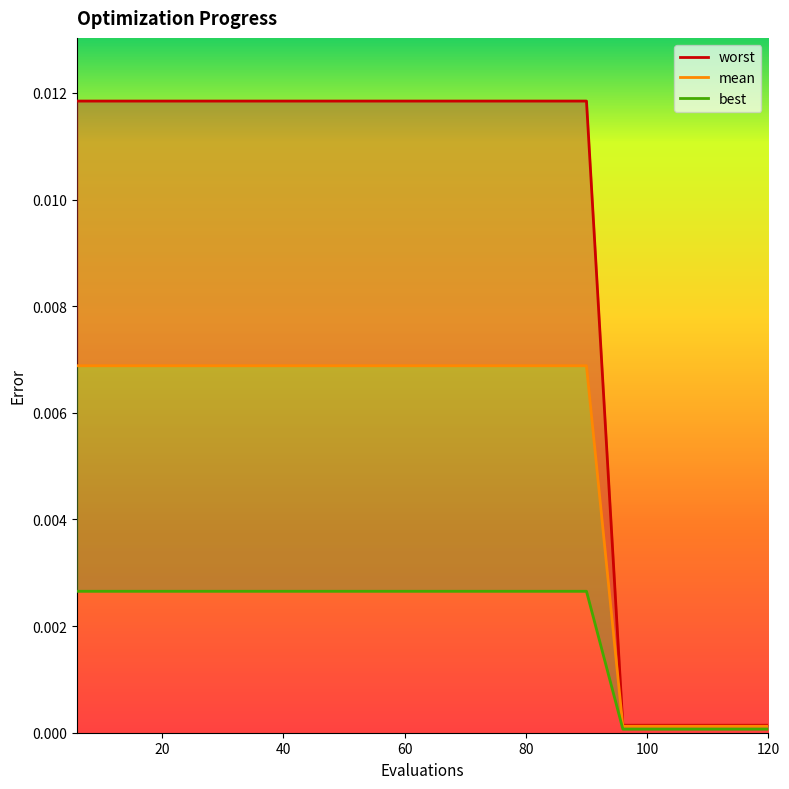

The value of best at 7 is 0.0. True or false?

False